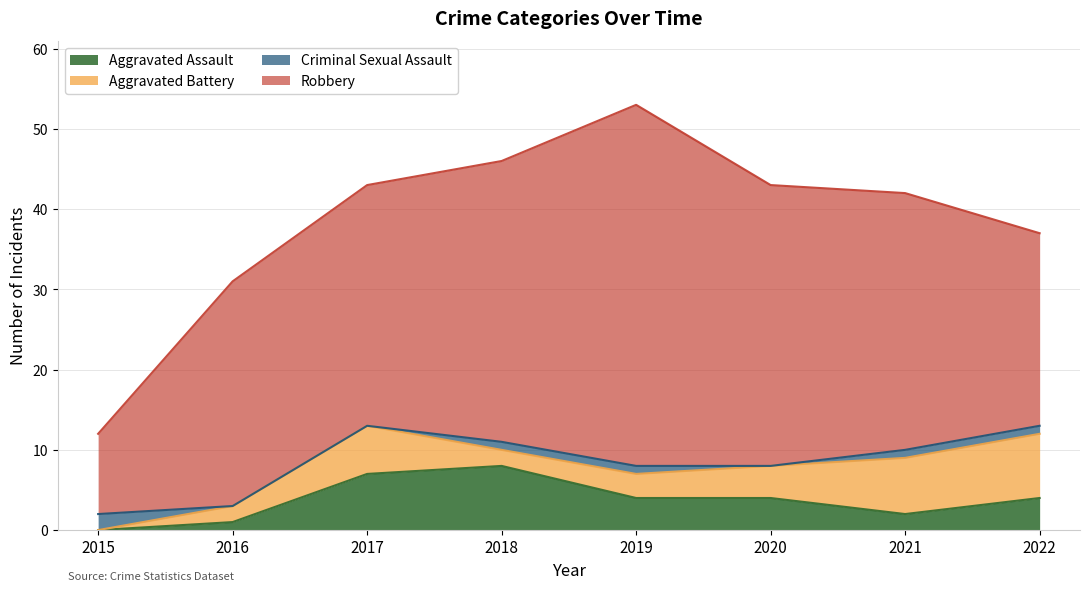

What is the average value of the Aggravated Assault series?

4